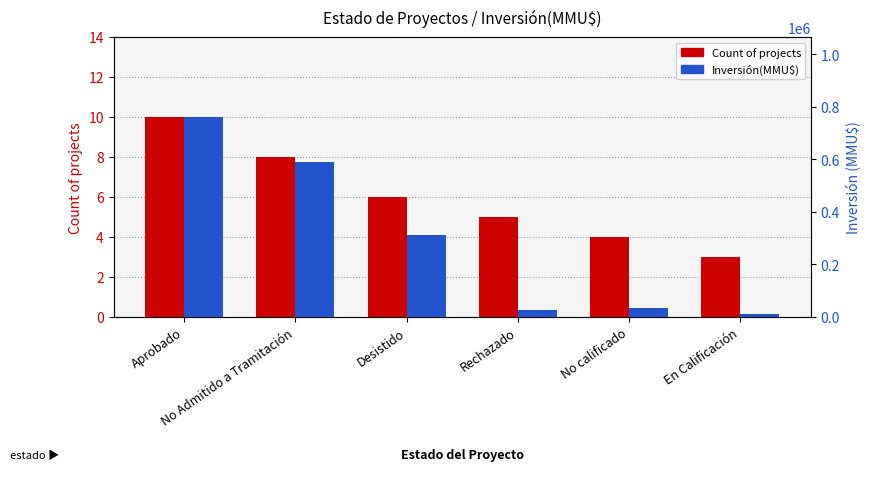

At No Admitido a Tramitación, list the series in order from largest to smallest.

Inversión(MMU$), Count of projects